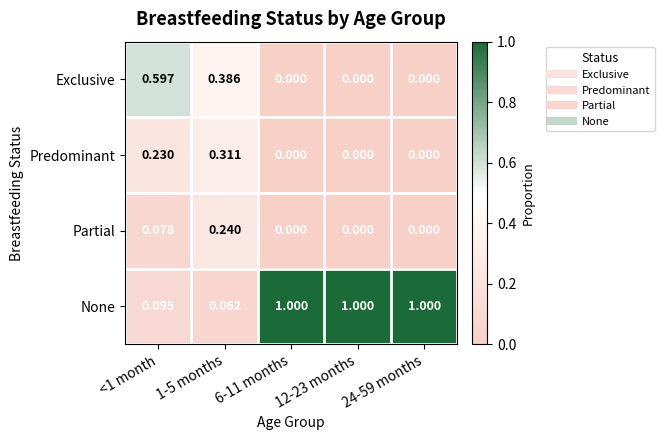

Which series has the largest total across all categories?

None